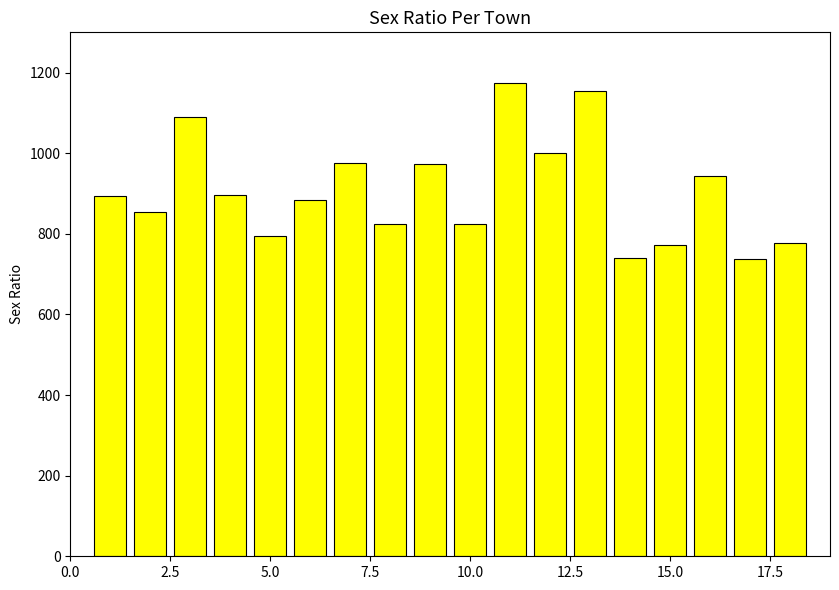

What is the value of the 10th bar from the left?

825